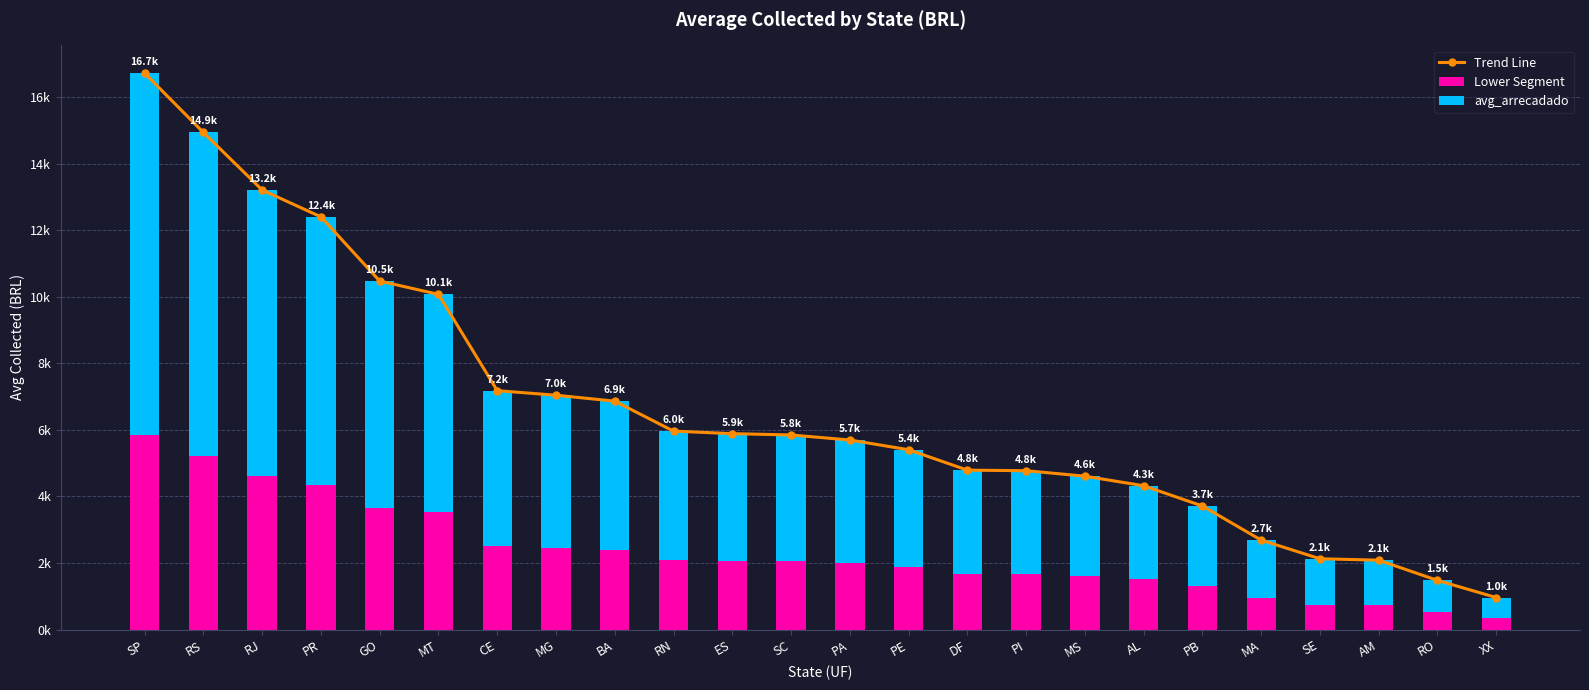

Reading left to right, what are all the values shown in this chart?

Trend Line: 16717.0	14935.9	13206.7	12400.1	10472.0	10071.0	7177.5	7040.8	6862.1	5961.9	5885.9	5846.4	5695.0	5402.6	4789.5	4772.3	4607.5	4320.4	3711.8	2686.7	2126.8	2083.7	1476.3	961.0
Lower Segment: 5850.9	5227.5	4622.3	4340.0	3665.2	3524.8	2512.1	2464.3	2401.7	2086.7	2060.1	2046.2	1993.3	1890.9	1676.3	1670.3	1612.6	1512.1	1299.1	940.4	744.4	729.3	516.7	336.4
avg_arrecadado: 10866.0	9708.3	8584.3	8060.0	6806.8	6546.1	4665.4	4576.5	4460.4	3875.2	3825.8	3800.1	3701.8	3511.7	3113.2	3102.0	2994.8	2808.2	2412.6	1746.4	1382.4	1354.4	959.6	624.7